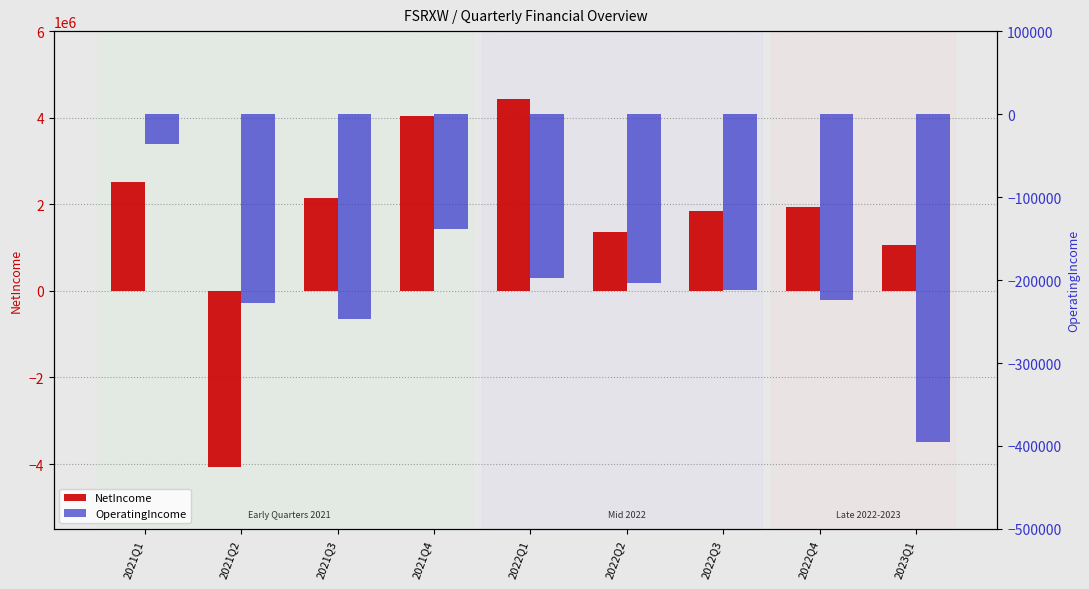

True or false: NetIncome has a value of 3075381 at 2021Q3.

False